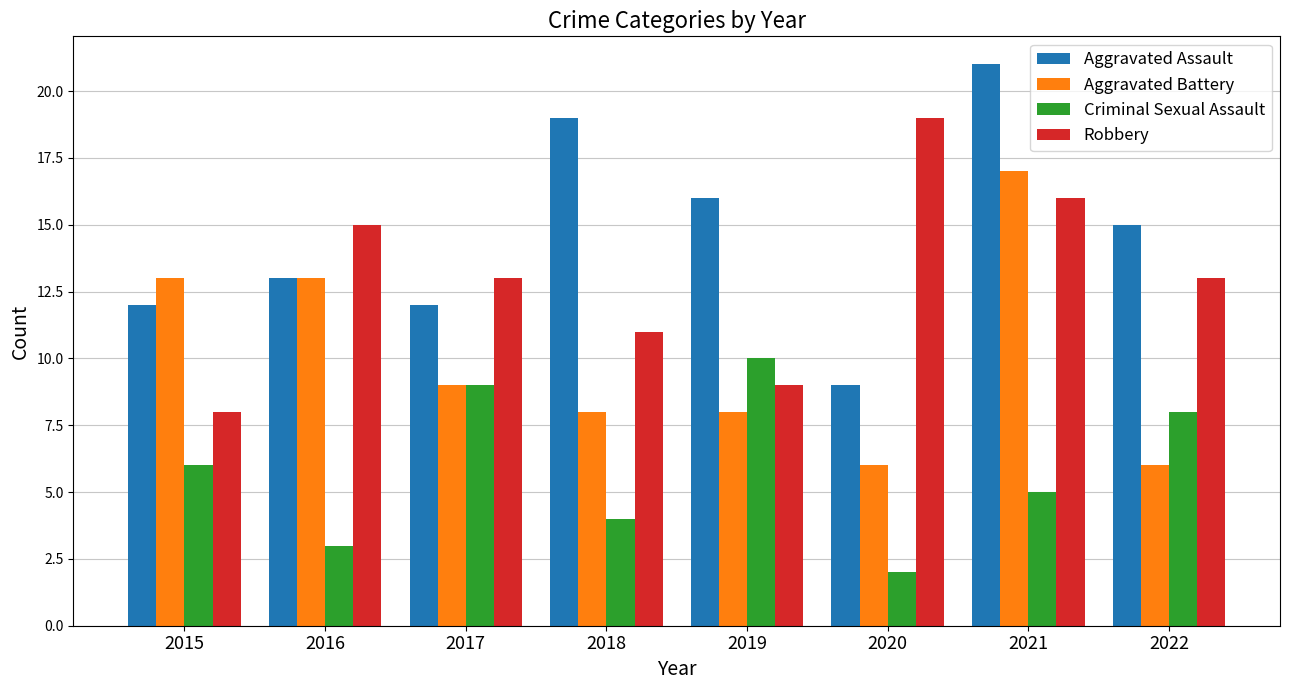

Read the Aggravated Battery value at 2021, to the nearest 10.

20